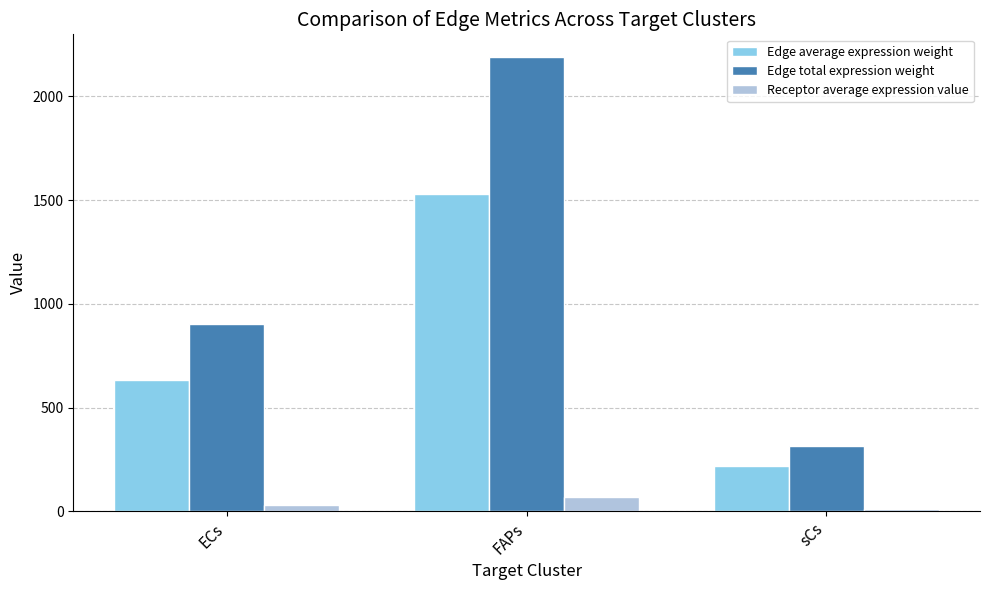

List the series in order of their overall mean, lowest first.

Receptor average expression value, Edge average expression weight, Edge total expression weight